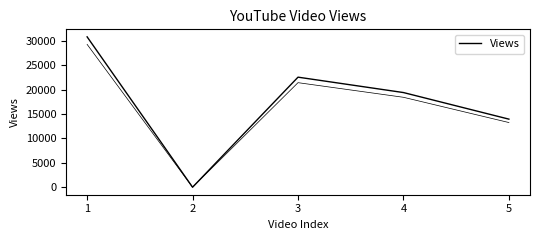

List the labels in order of value, largest first.

1, 3, 4, 5, 2